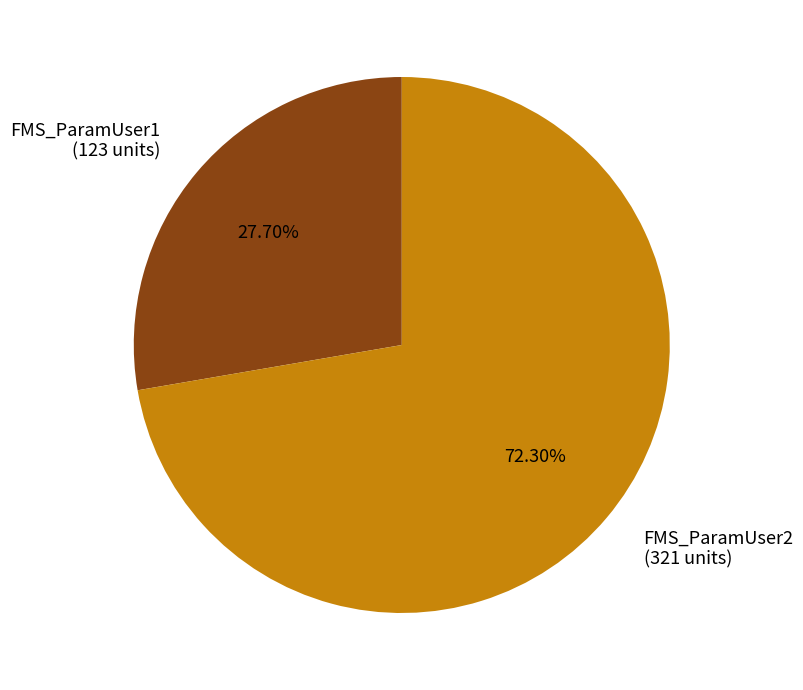

What percentage is the FMS_ParamUser2 slice, to the nearest percent?

72%